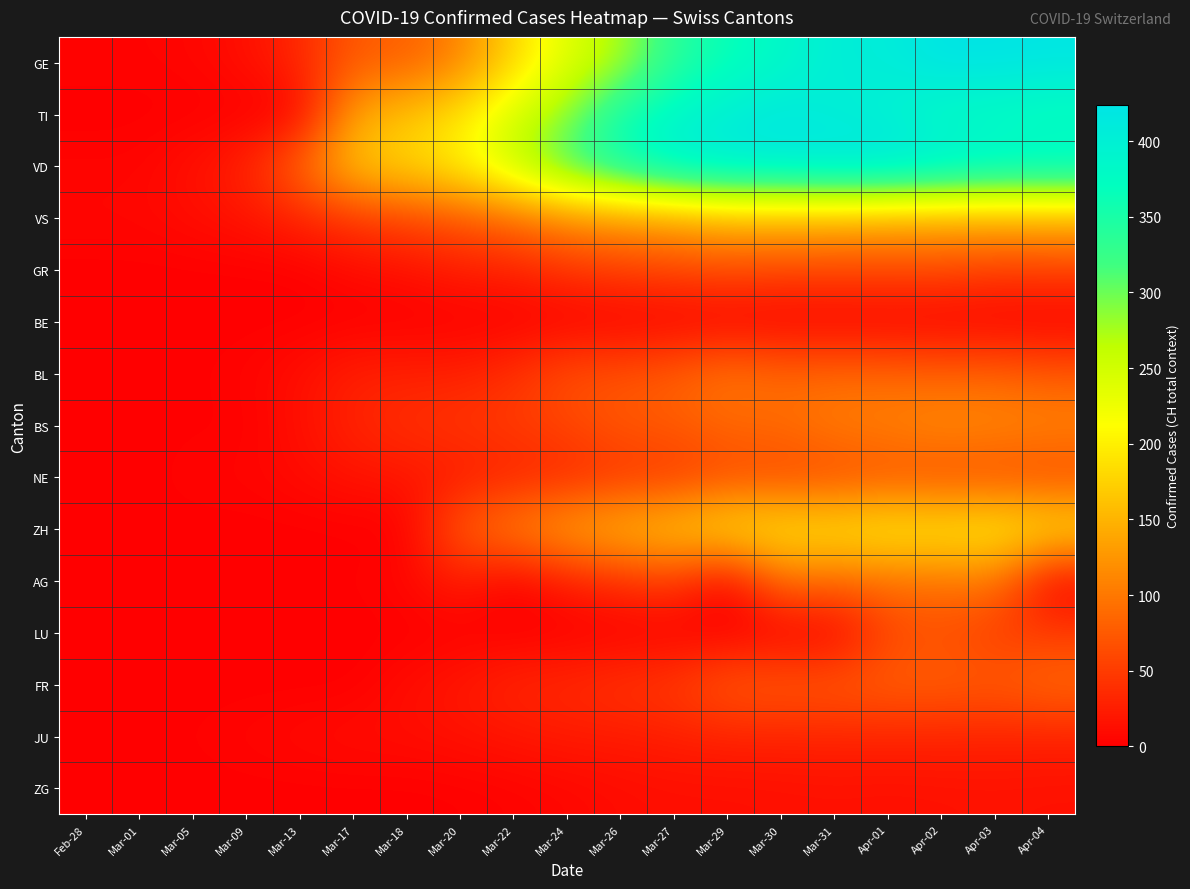

Rank the series at Mar-30 from lowest to highest value.

BE, LU, ZG, JU, NE, GR, FR, BL, BS, AG, VS, ZH, GE, VD, TI